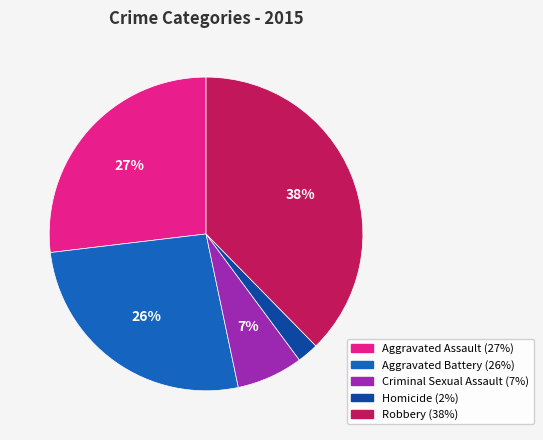

What is the ratio of the value at Homicide to the value at Aggravated Assault?

0.1